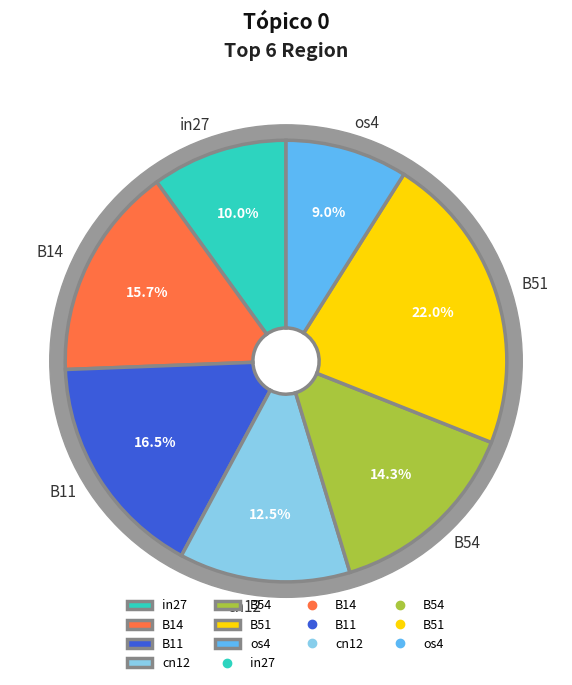

What is the smallest slice in the pie chart?

os4